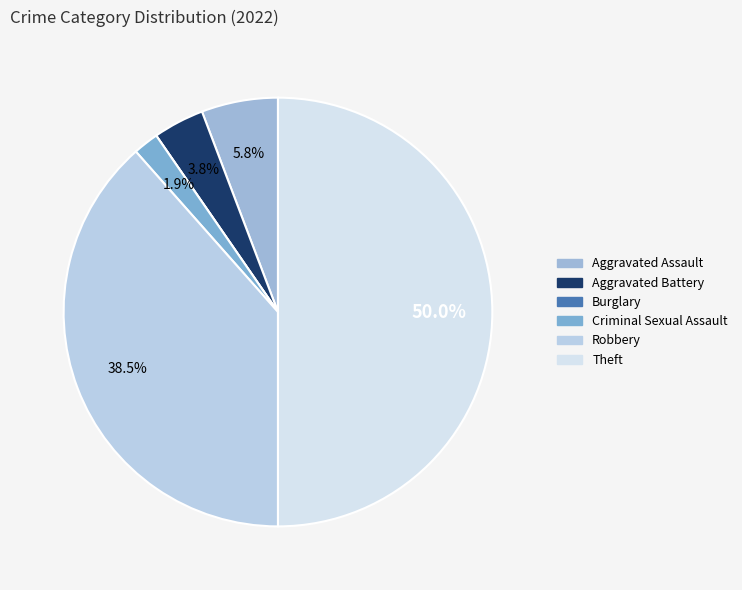

To the nearest percent, what portion does Aggravated Battery represent?

4%